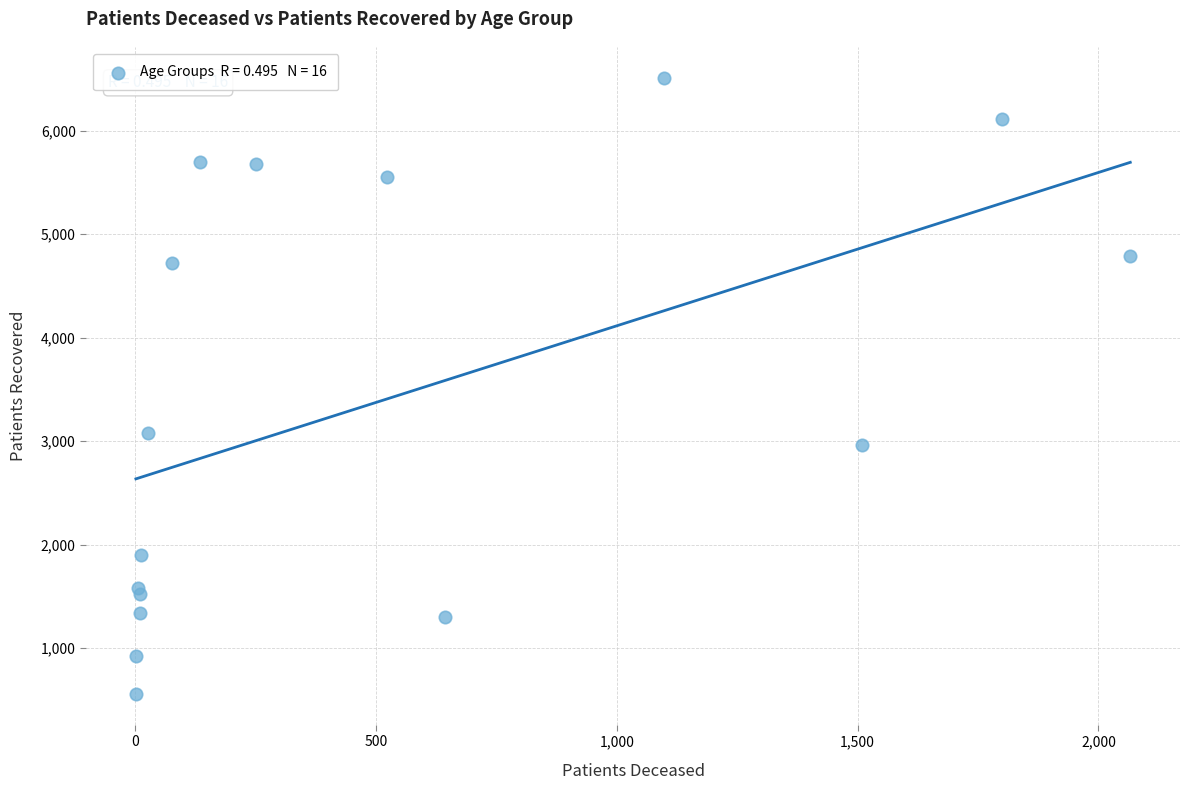

What Y value in the scatter plot is closest to 3534?

3076